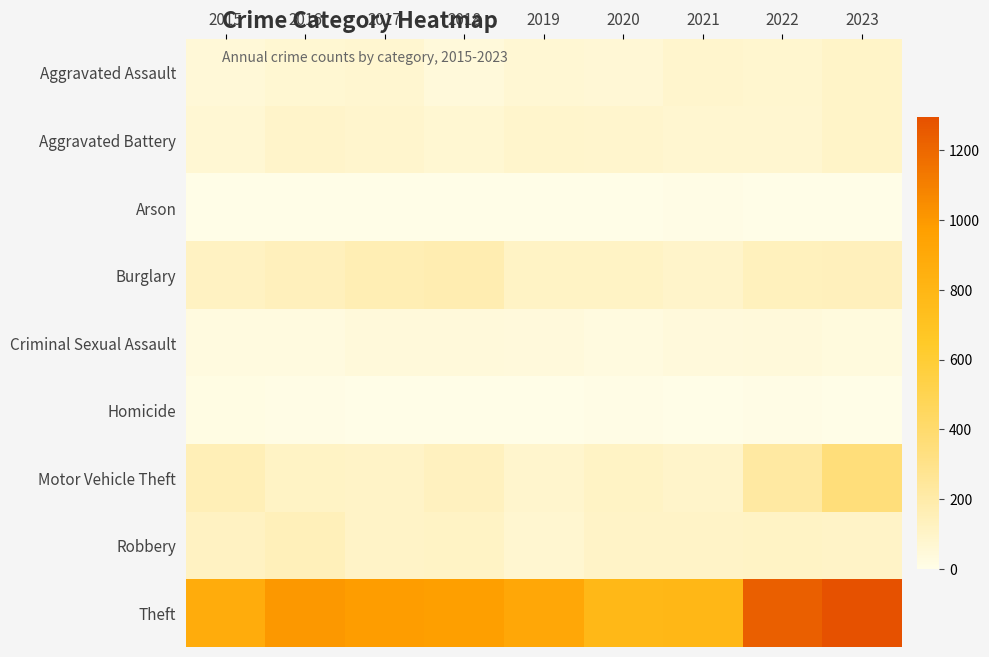

Which category has the lowest value across all series?

2019